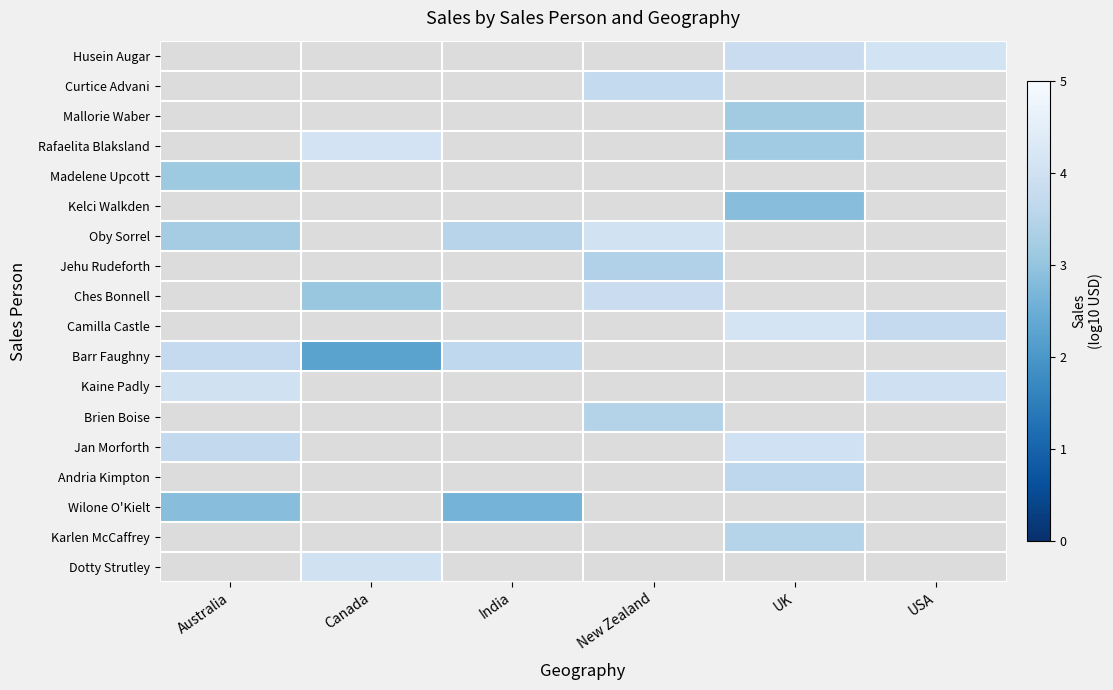

Count the number of categories in the chart.

6